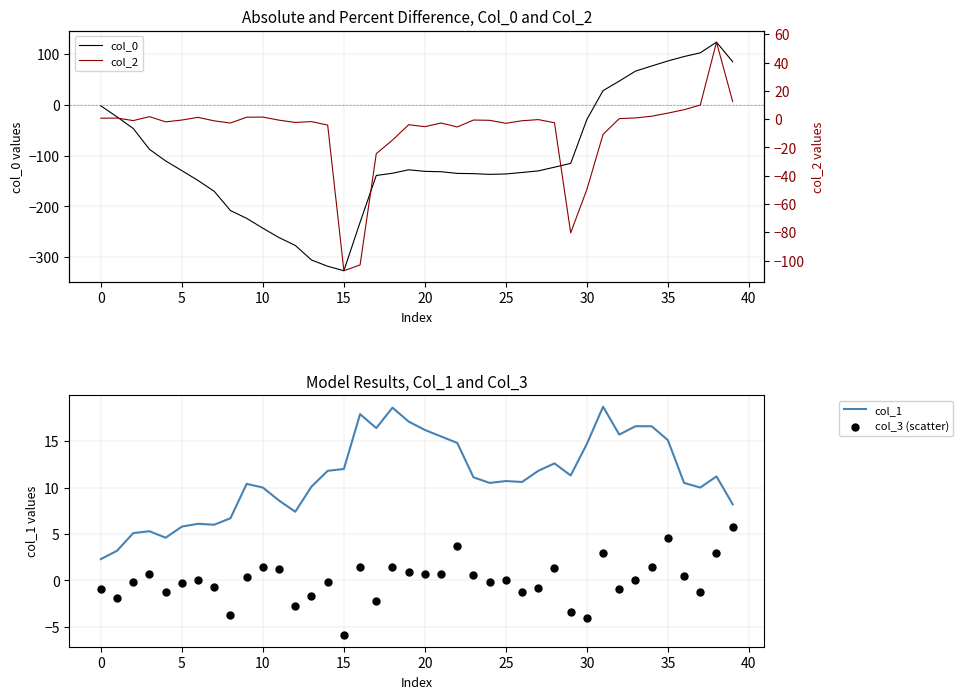

Which series has the largest total across all categories?

col_1